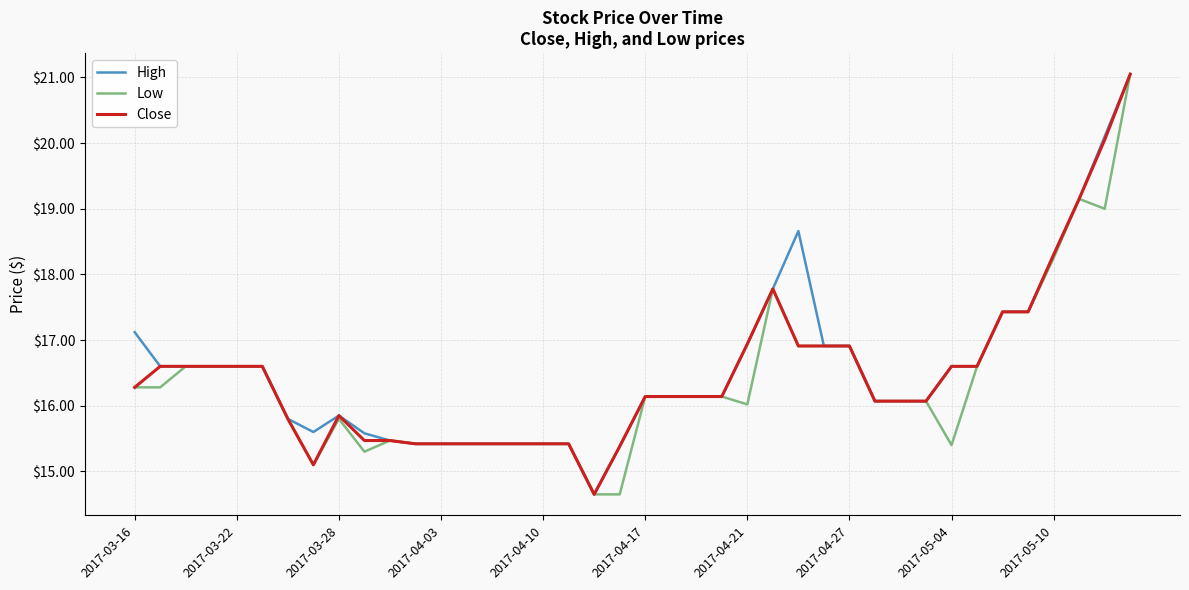

What are all the series names shown in the legend?

High, Low, Close